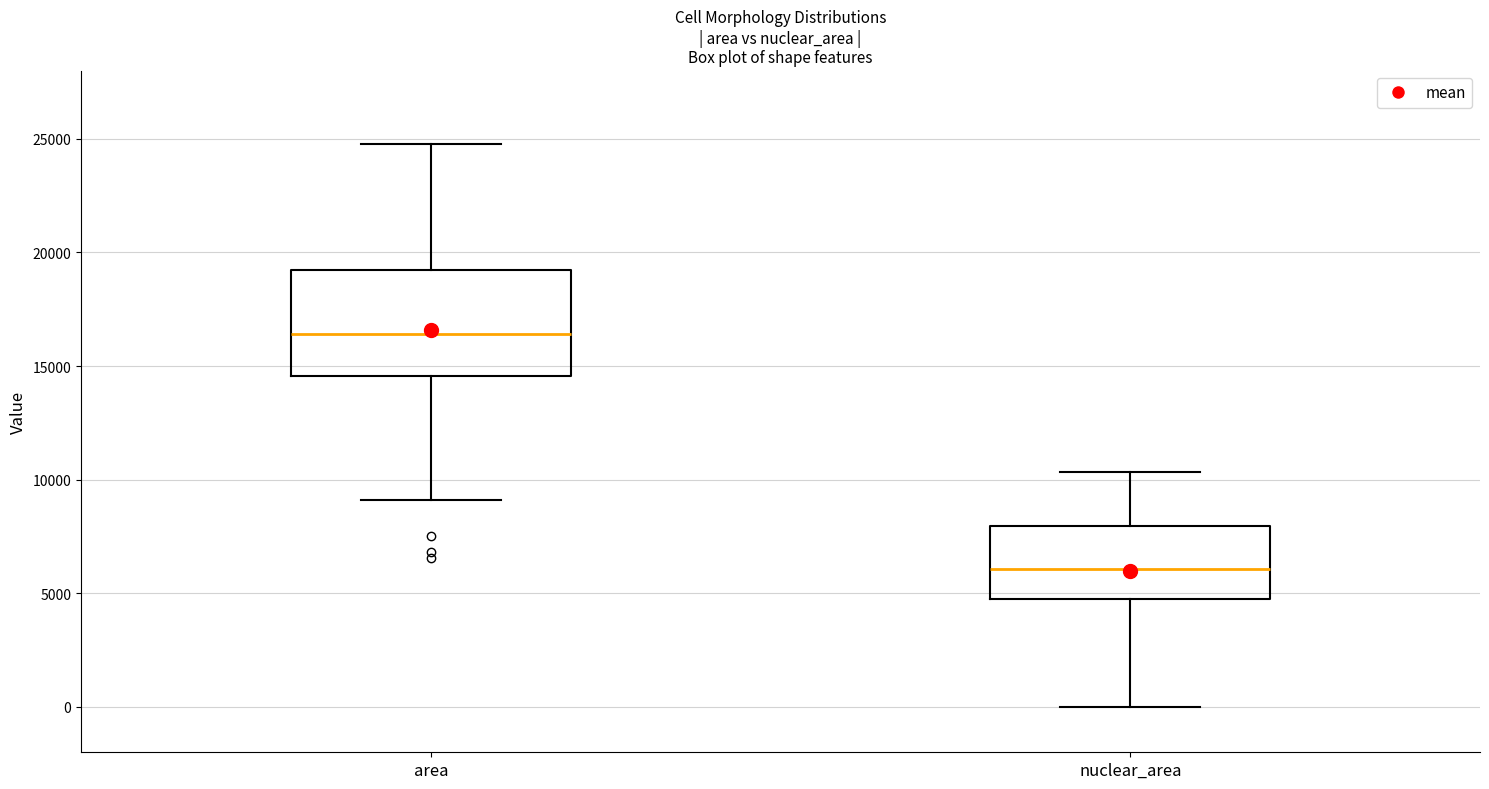

Which box's median line is the lowest?

nuclear_area